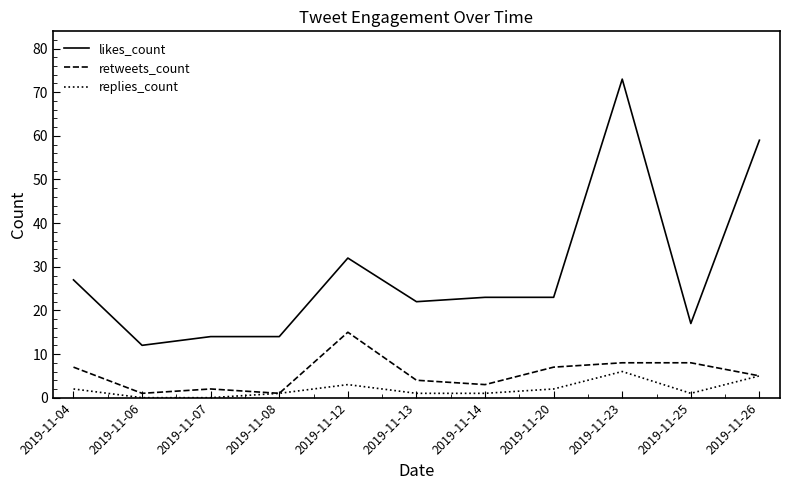

What is the difference between the maximum and second lowest values in the replies_count series?

6